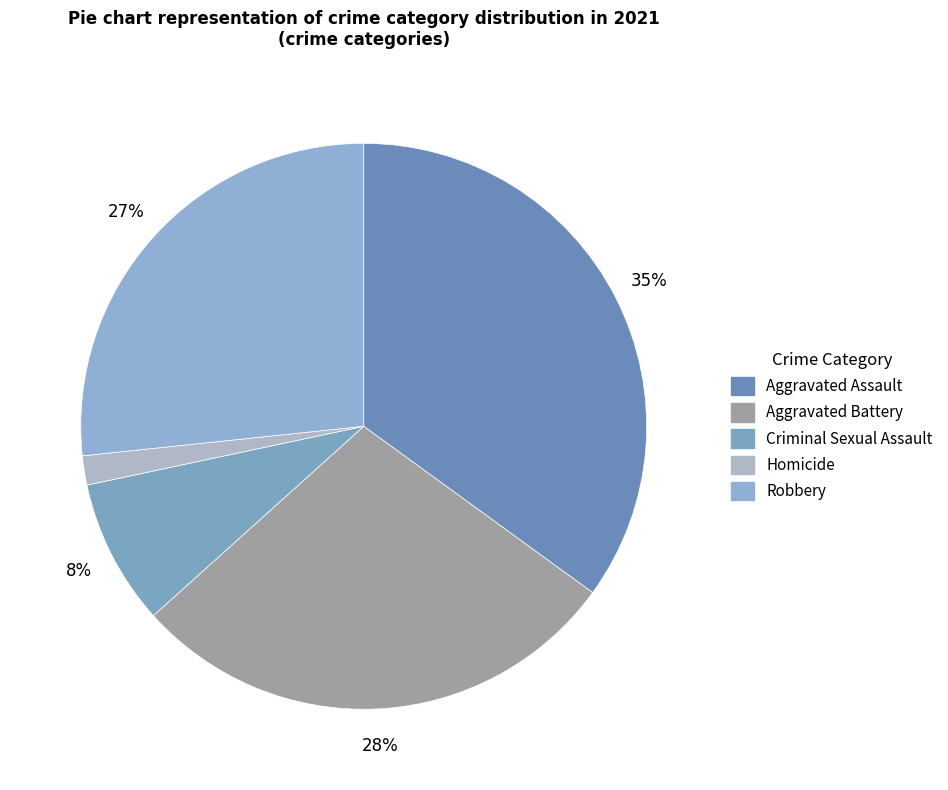

True or false: Aggravated Assault accounts for 35% of the total.

True